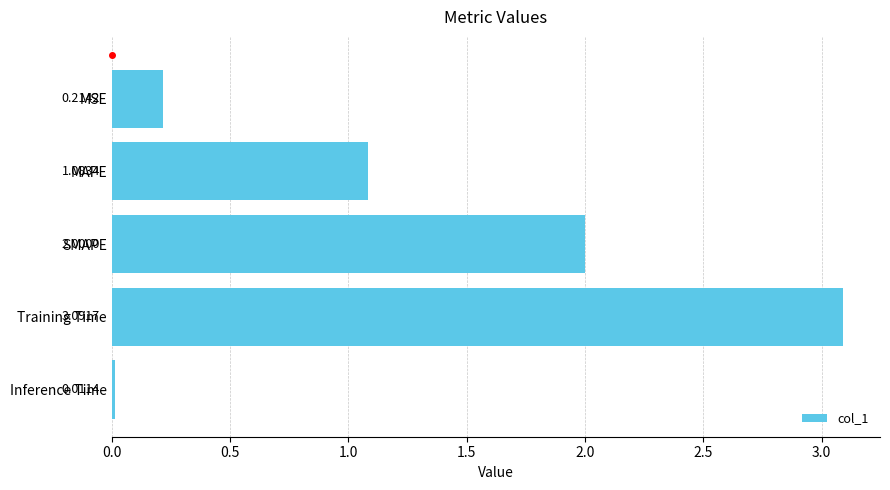

Which category has the lowest value across all series?

Inference Time